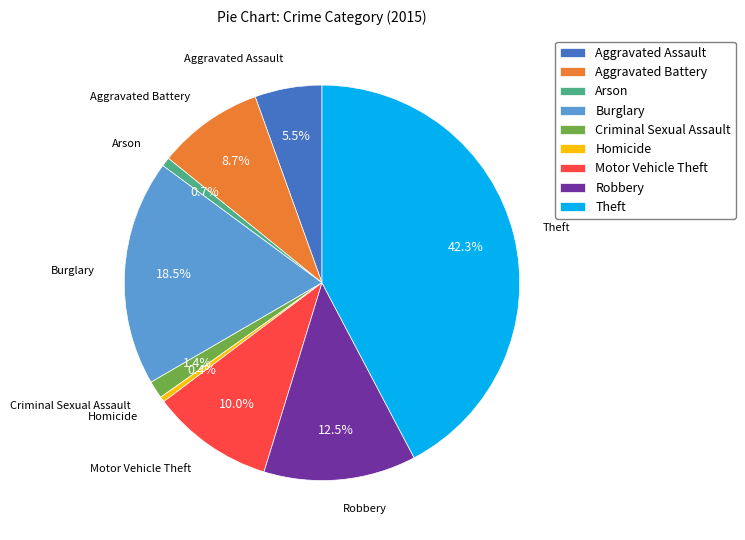

What percentage is the Criminal Sexual Assault slice, to the nearest percent?

1%